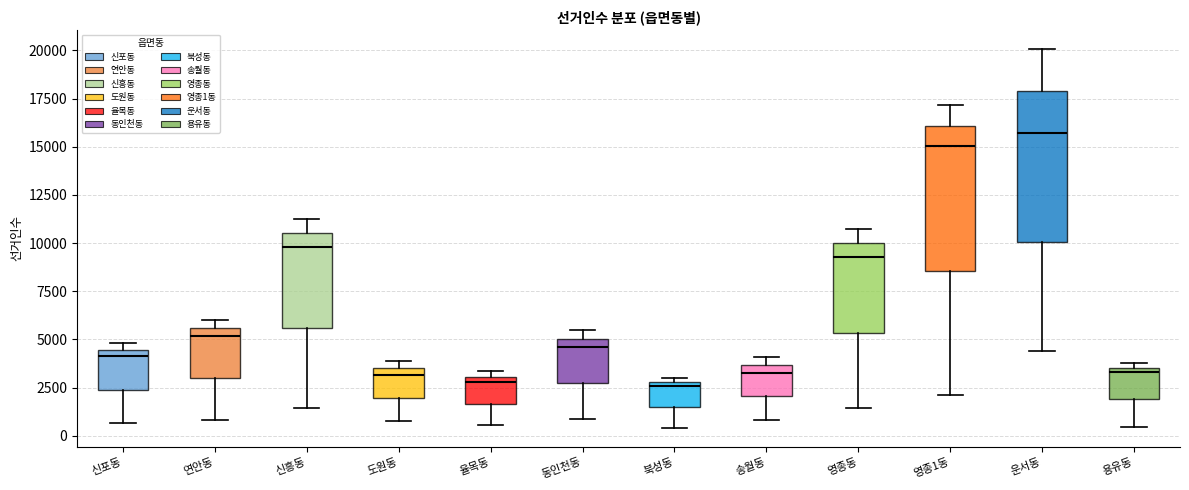

Where is the lower edge of the box for 율목동 on the y-axis? The values are not printed on the chart, so give them approximately, as read against the axis.

1500